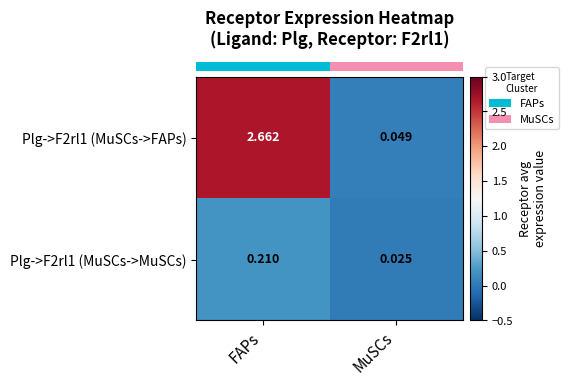

List the series in order of their peak value, highest first.

Plg->F2rl1 (MuSCs->FAPs), Plg->F2rl1 (MuSCs->MuSCs)